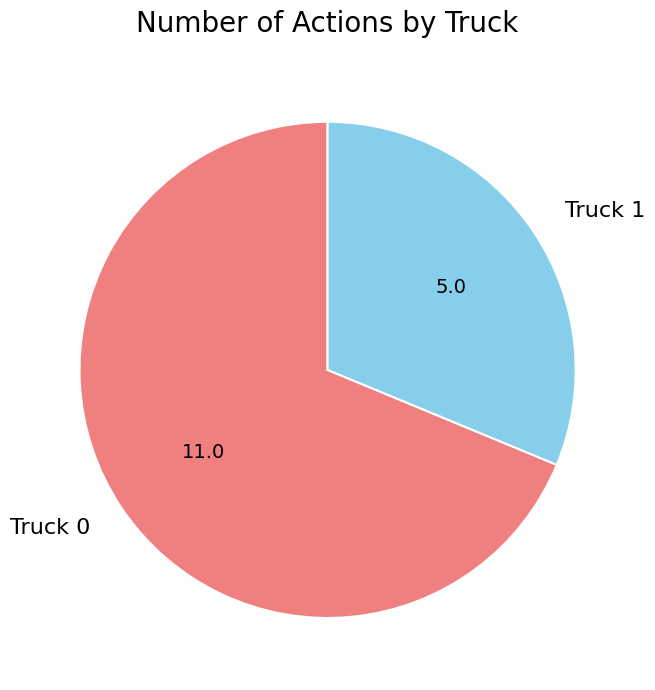

Which slice is the smallest?

Truck 1